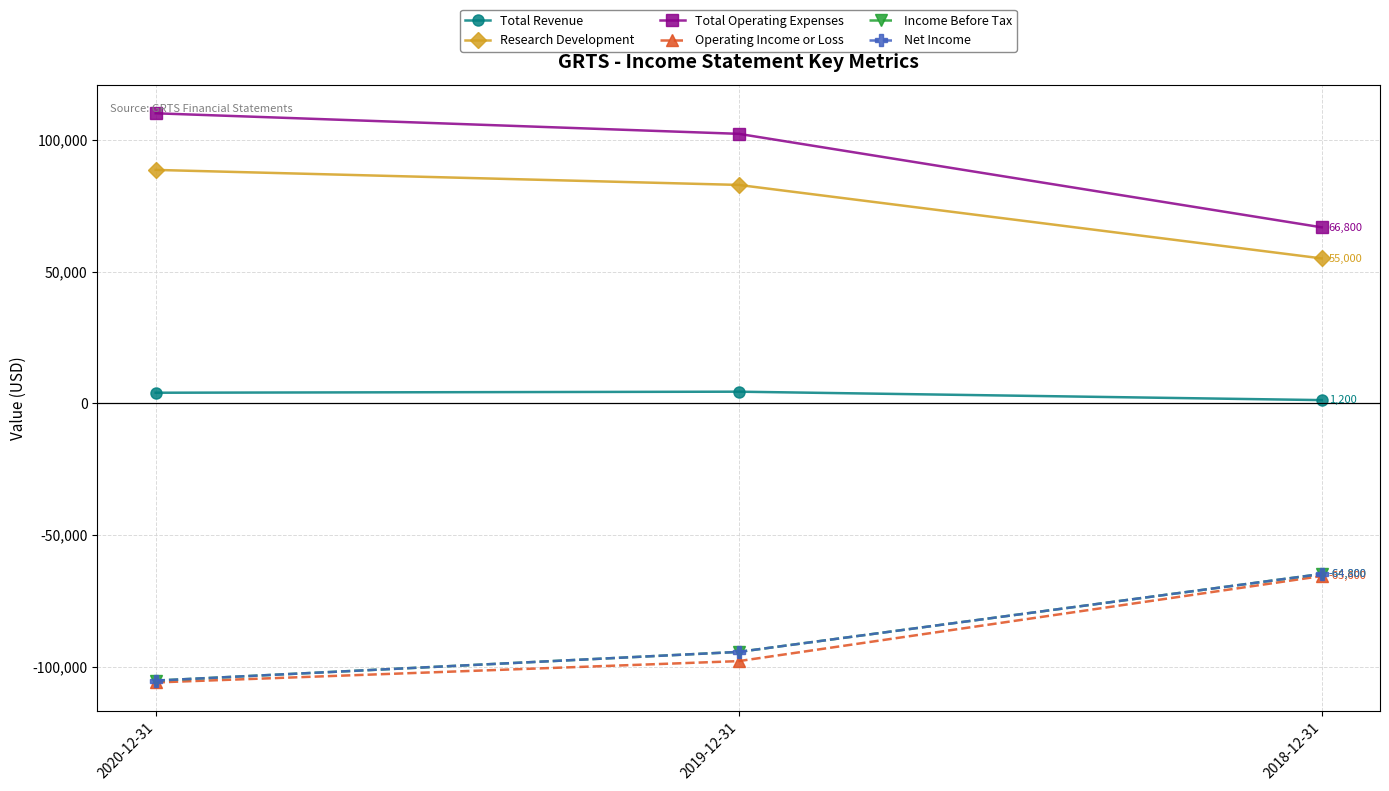

True or false: Income Before Tax has a value of -124226 at 2019-12-31.

False